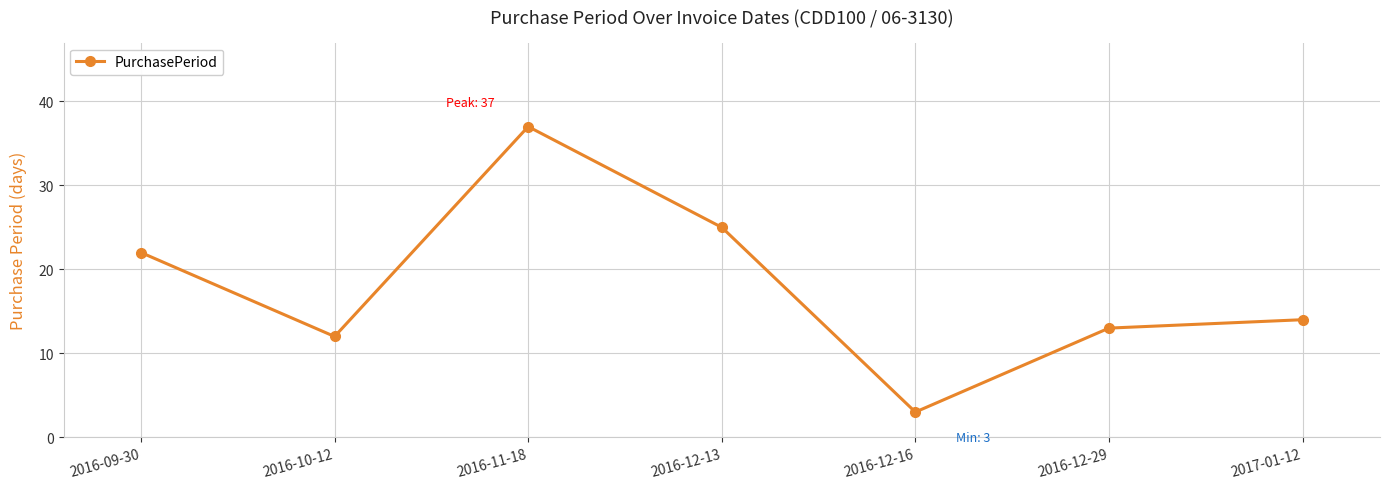

Which has a higher value, 2016-09-30 or 2016-12-16?

2016-09-30